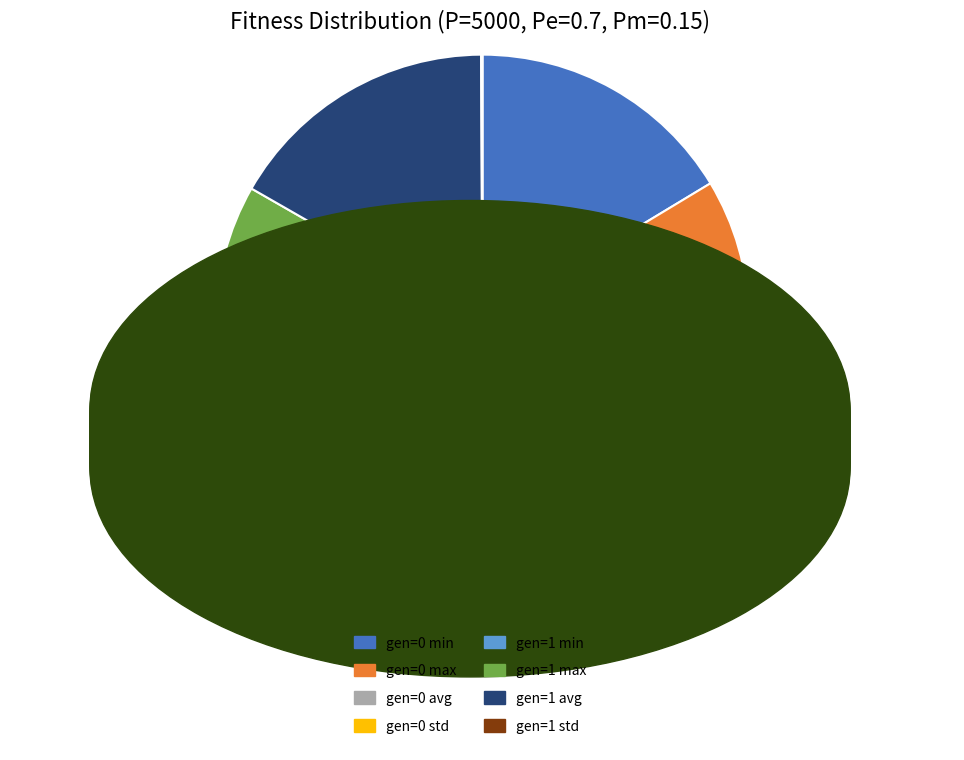

The gen=1 avg slice represents 11% of the pie. True or false?

False